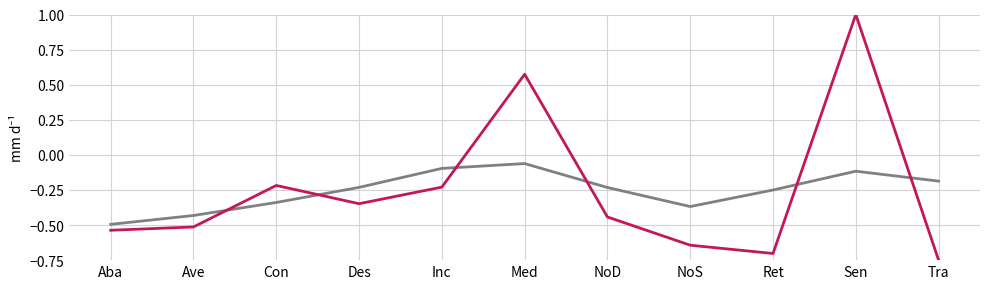

What position from the right is Sen?

2